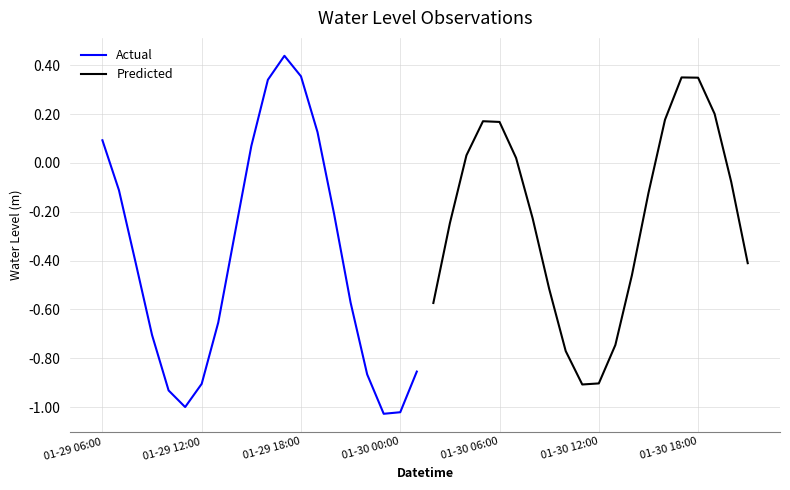

Is this an area chart (filled region under the line)?

No